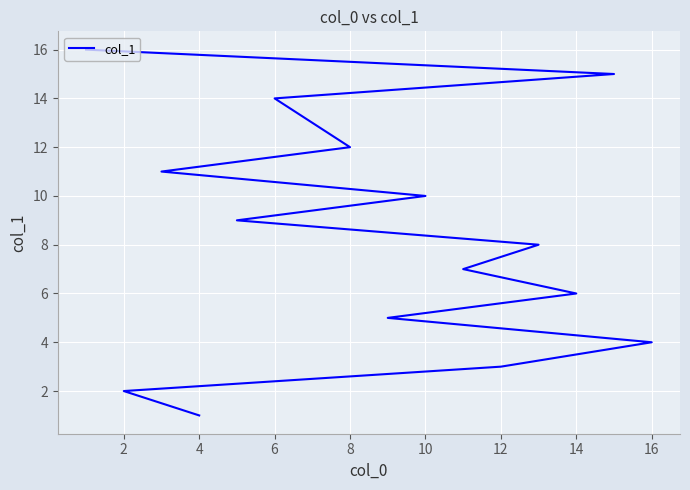

True or false: there are more than 2 points higher than both neighbors.

False